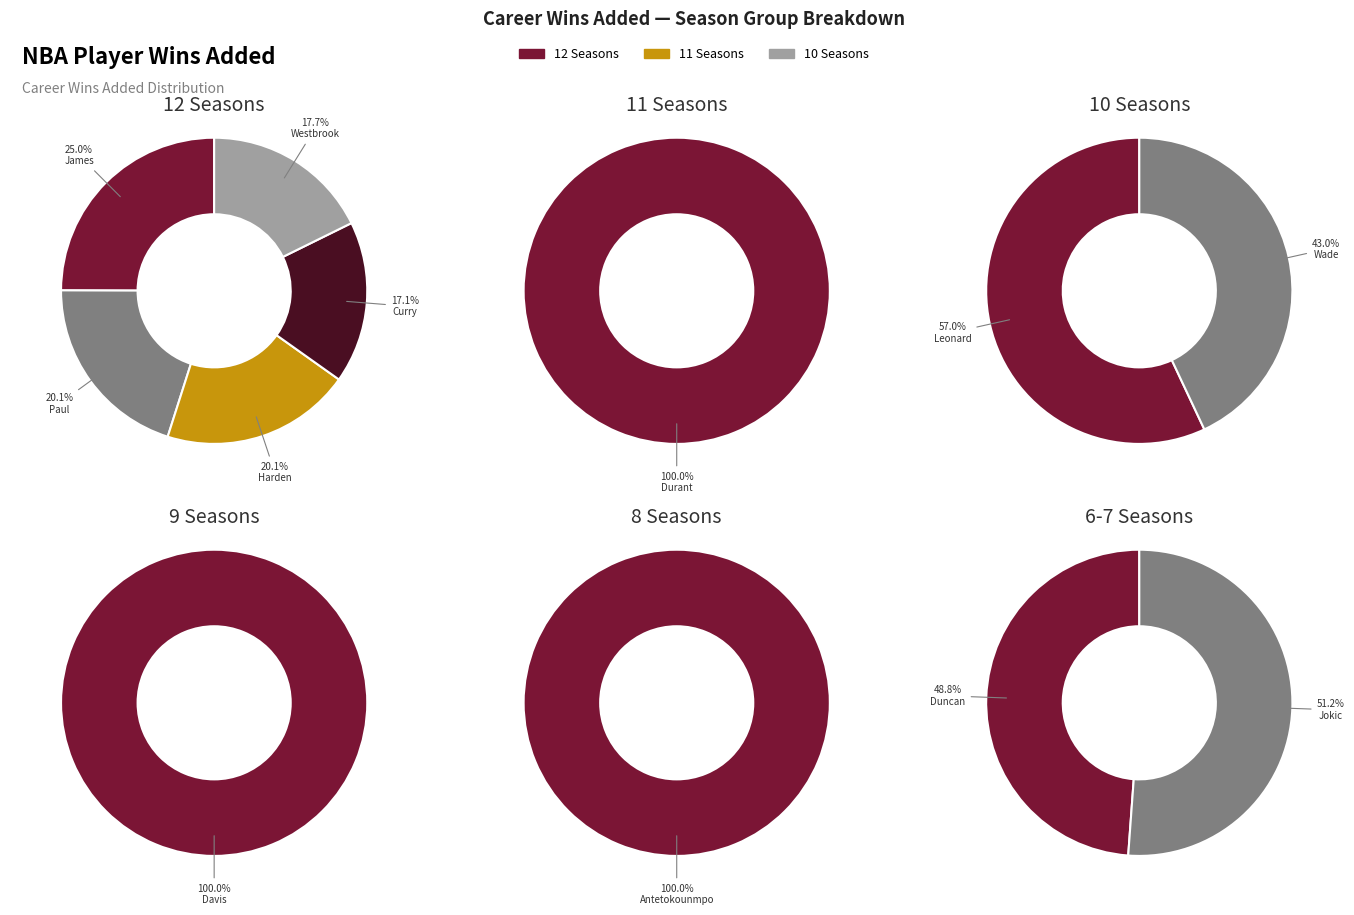

What is the change in value from Chris Paul to Kawhi Leonard?

-53.4